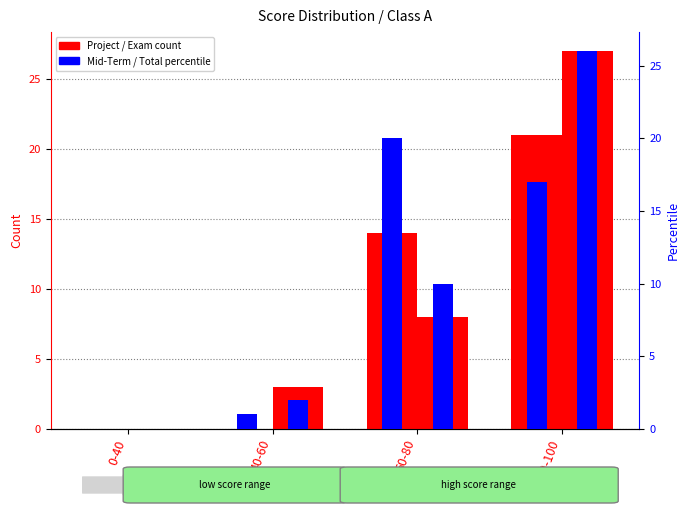

How many values in the Mid-Term series exceed 17?

1